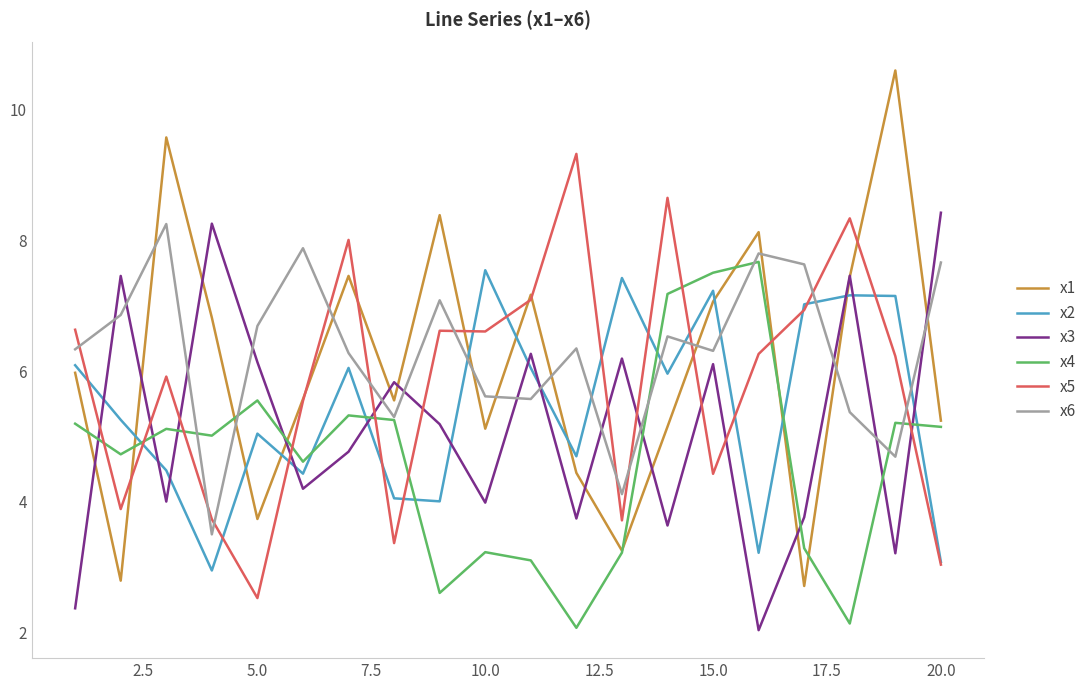

Which series has the widest spread of values?

x1